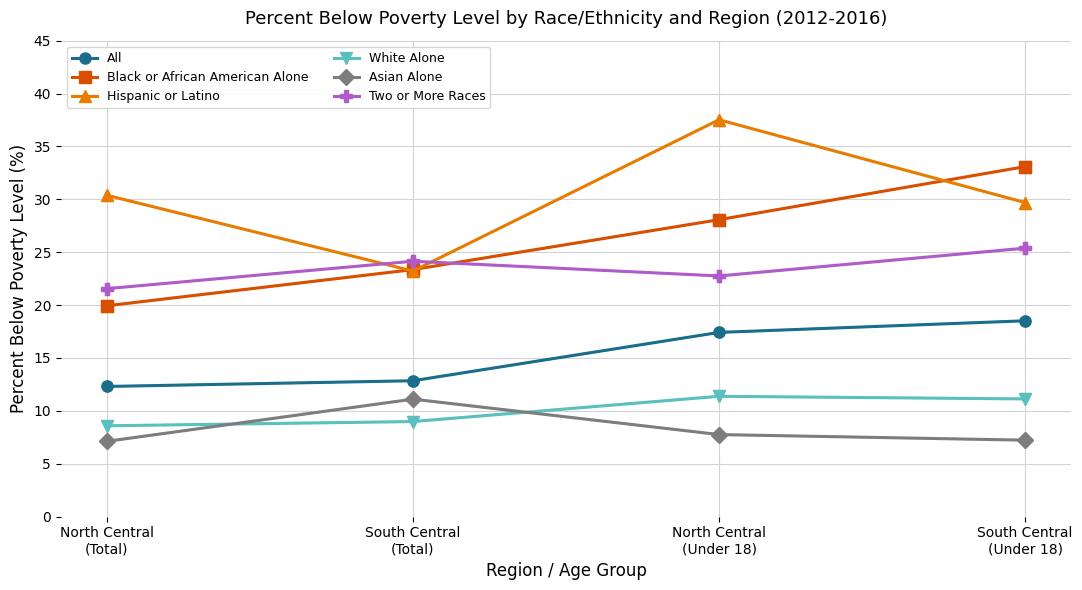

How many interior local peaks does the Asian Alone series have?

1